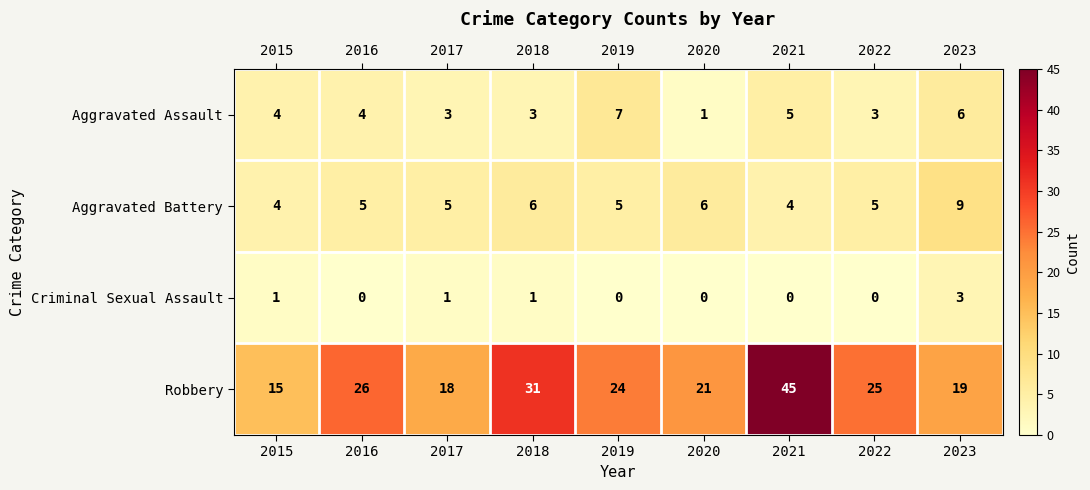

Which label corresponds to the largest value in the chart?

2021